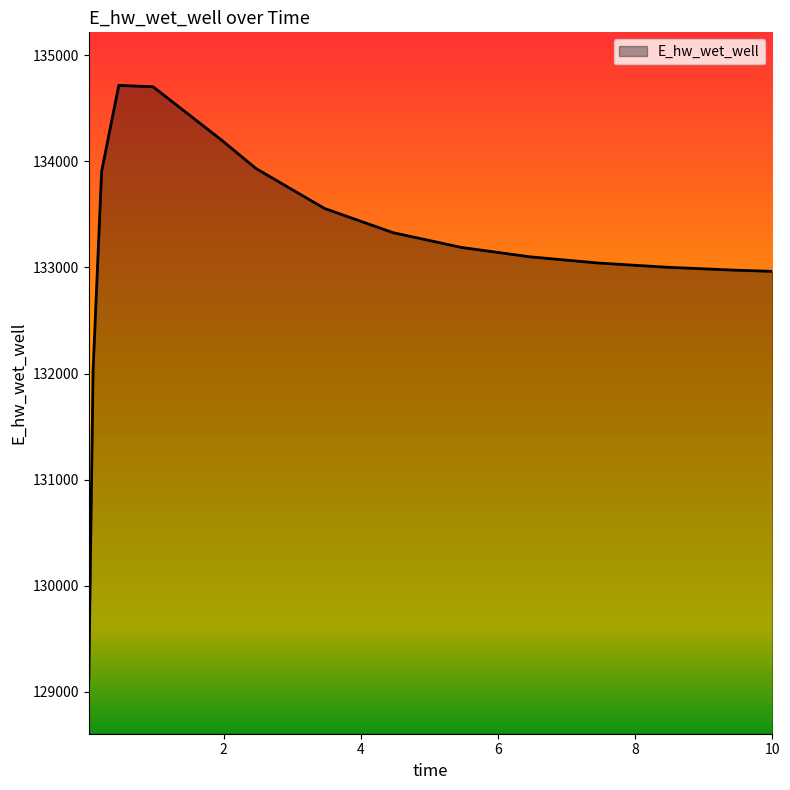

How many lines are shown in the chart?

1